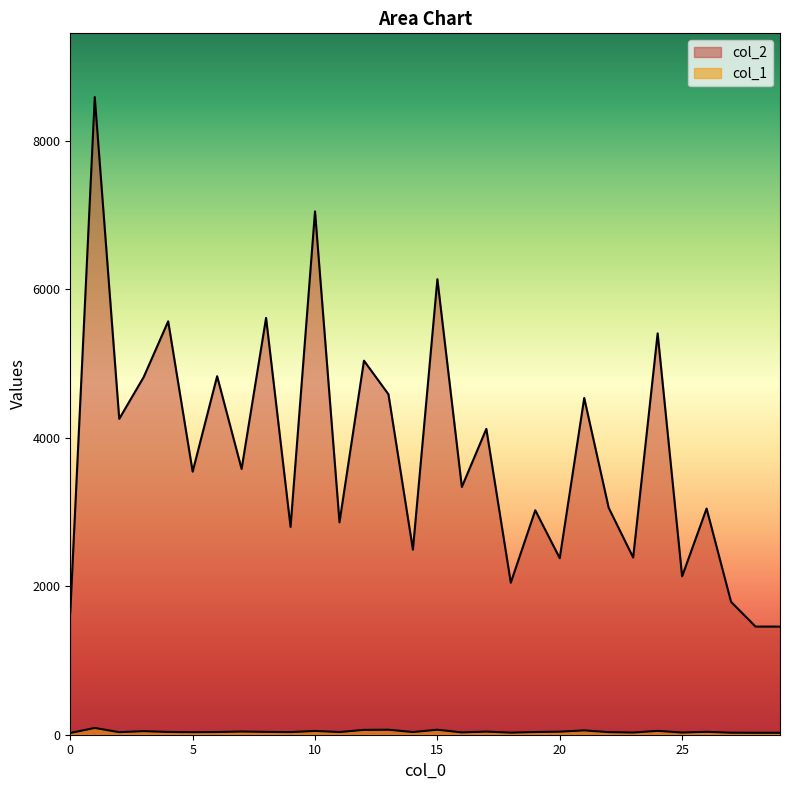

How many lines are shown in the chart?

2